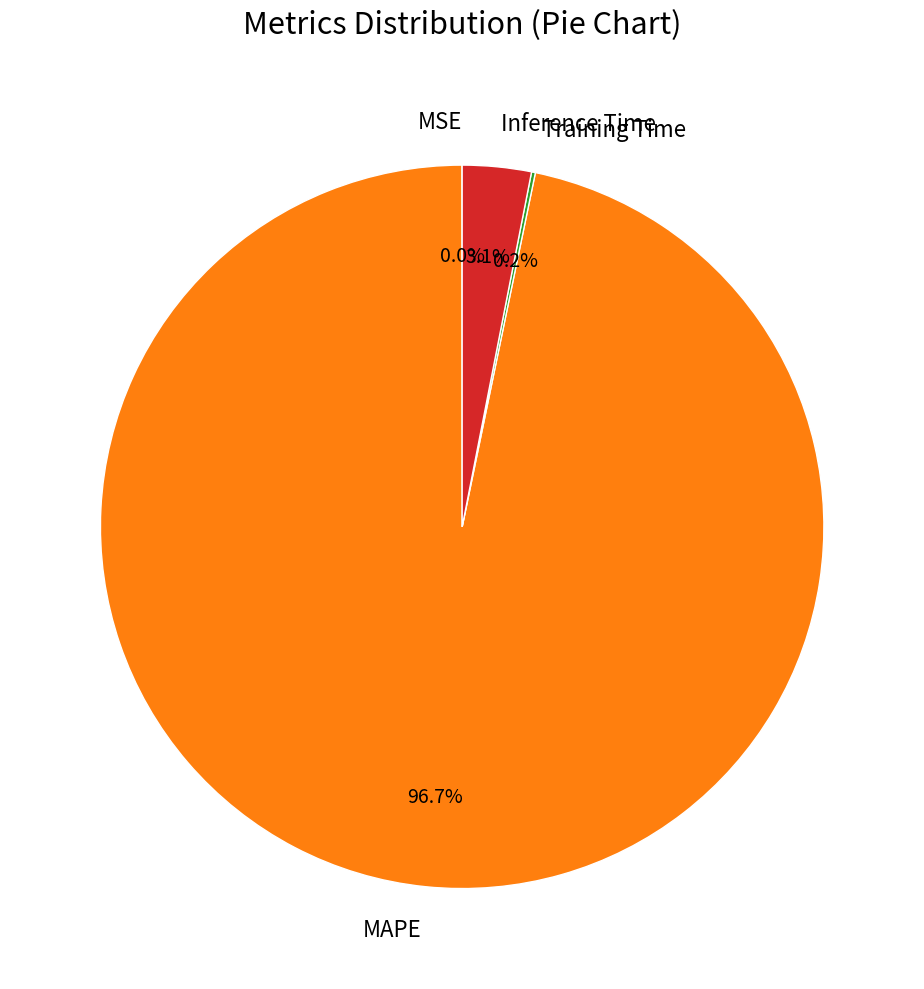

To the nearest percent, what portion does Inference Time represent?

3%